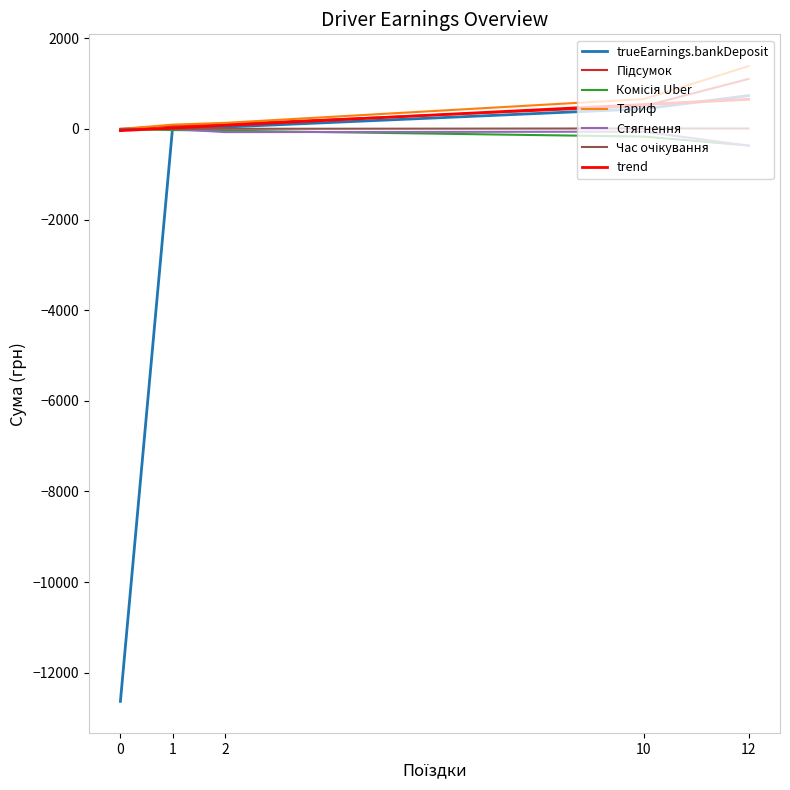

What is the difference between the Комісія Uber values at Богма (1) and Гороз (0)?

23.9